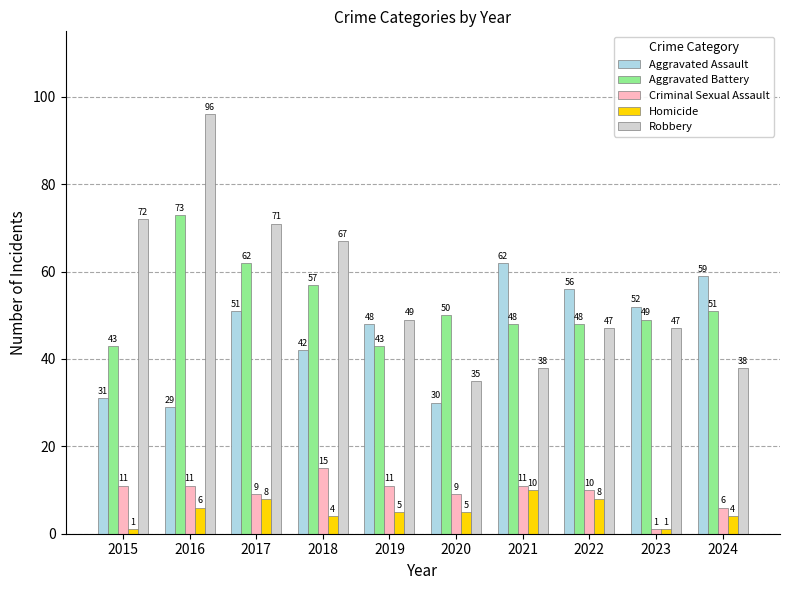

Reading right to left, what are all the values shown in this chart?

Aggravated Assault: 59	52	56	62	30	48	42	51	29	31
Aggravated Battery: 51	49	48	48	50	43	57	62	73	43
Criminal Sexual Assault: 6	1	10	11	9	11	15	9	11	11
Homicide: 4	1	8	10	5	5	4	8	6	1
Robbery: 38	47	47	38	35	49	67	71	96	72